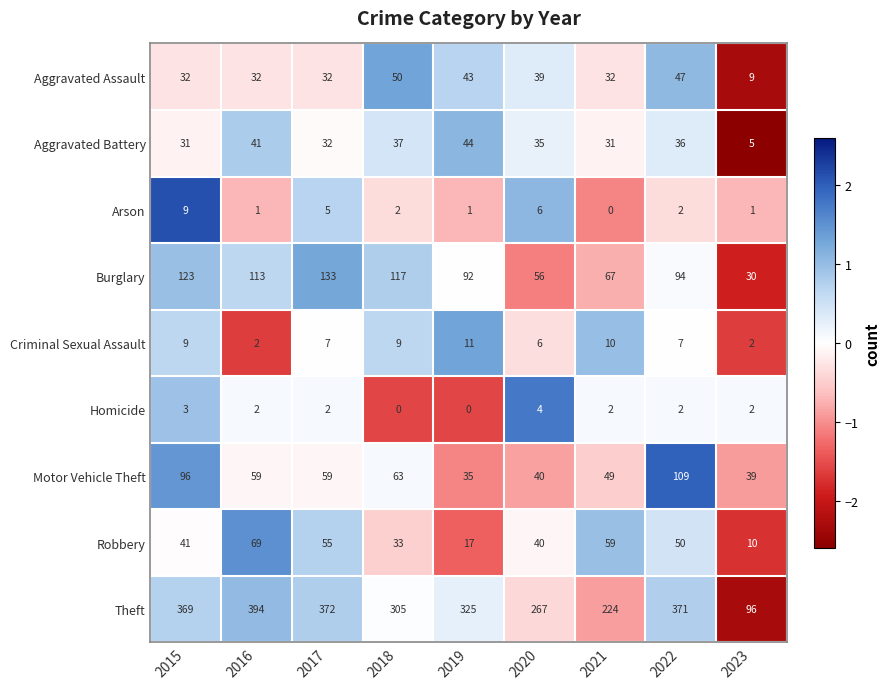

How many data points does each series have?

9